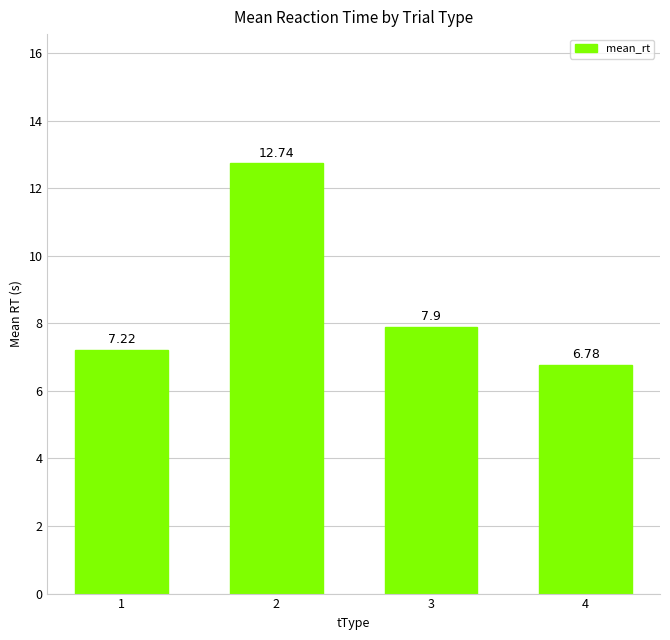

What is the change in value from 1 to 4?

-0.4